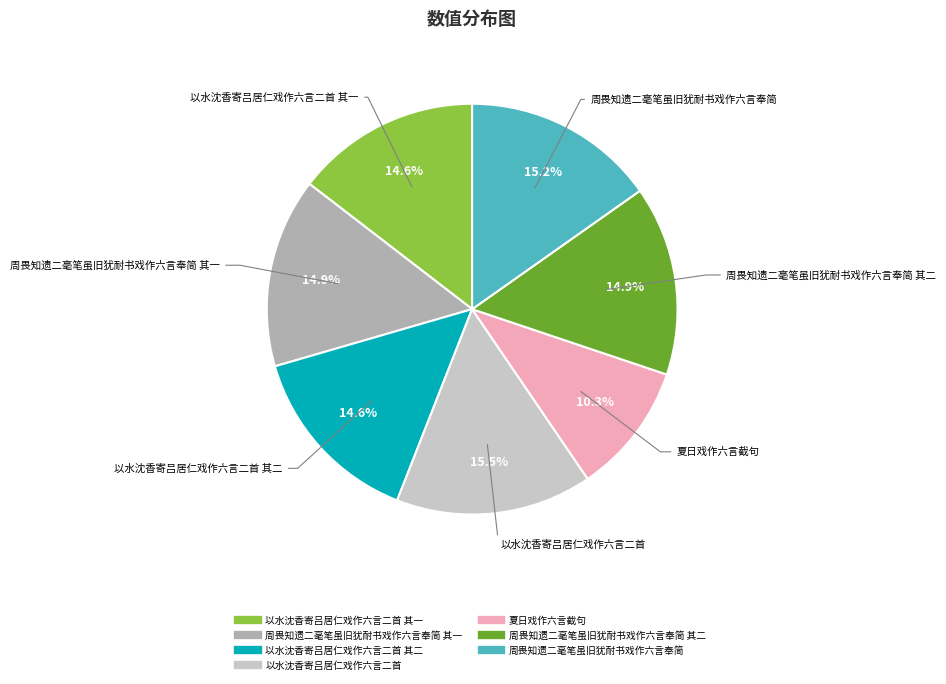

Is there a majority slice in this chart?

No